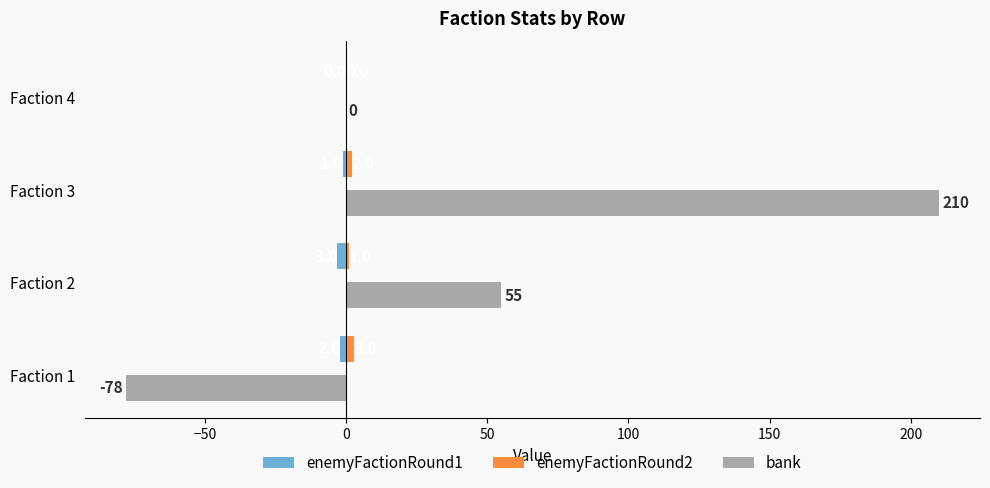

The value of bank at Faction 4 is -194. True or false?

False